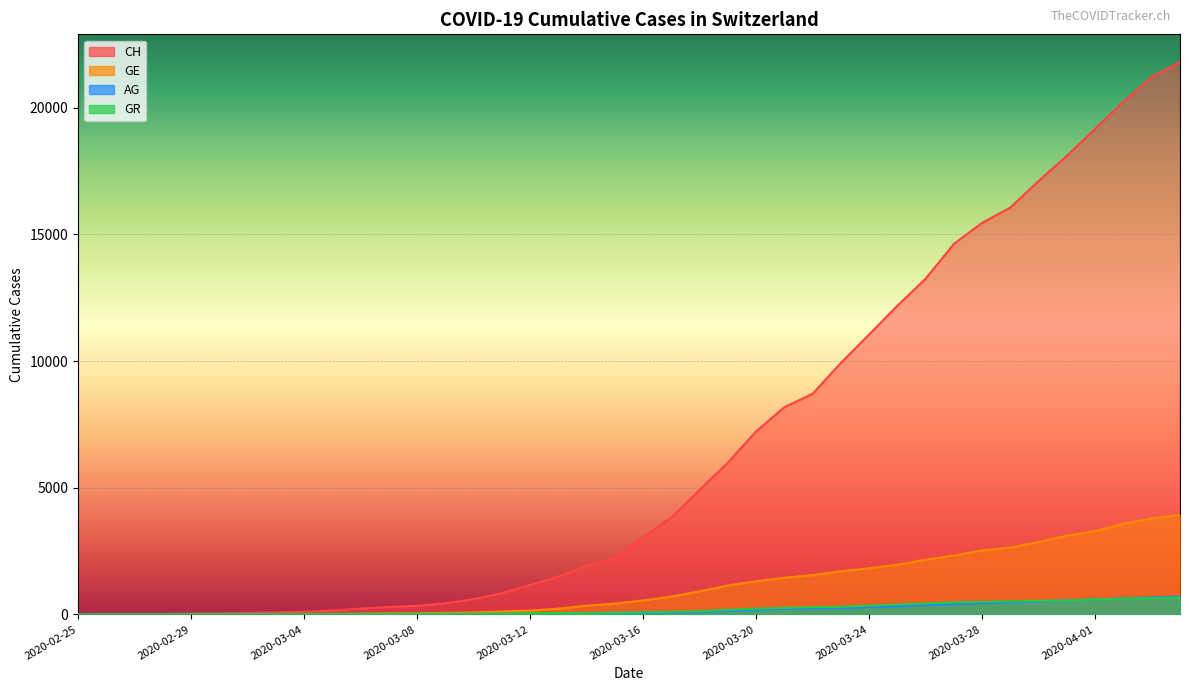

What is the difference between the highest and lowest values at 2020-03-19?

5860